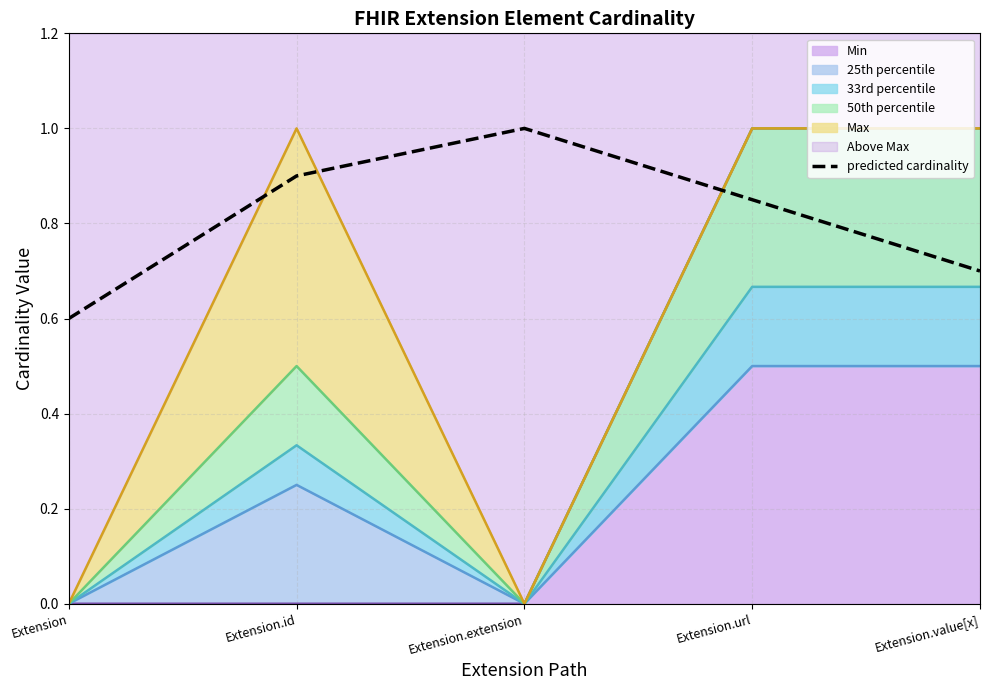

List the labels in order of value, largest first.

Extension.extension, Extension.id, Extension.url, Extension.value[x], Extension